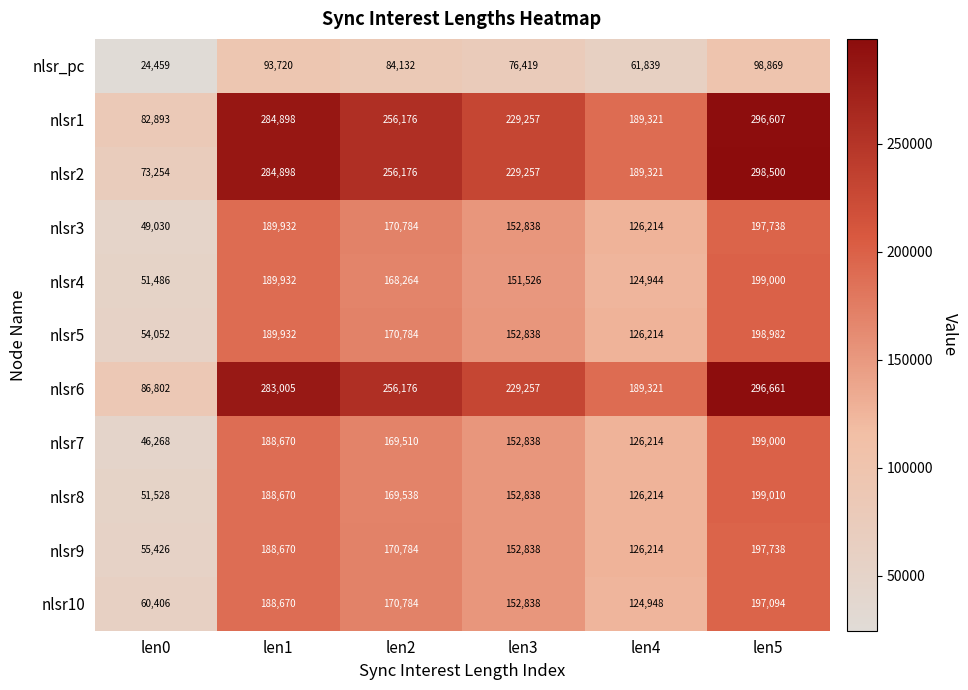

What is the sum of all nlsr_pc values?

439438